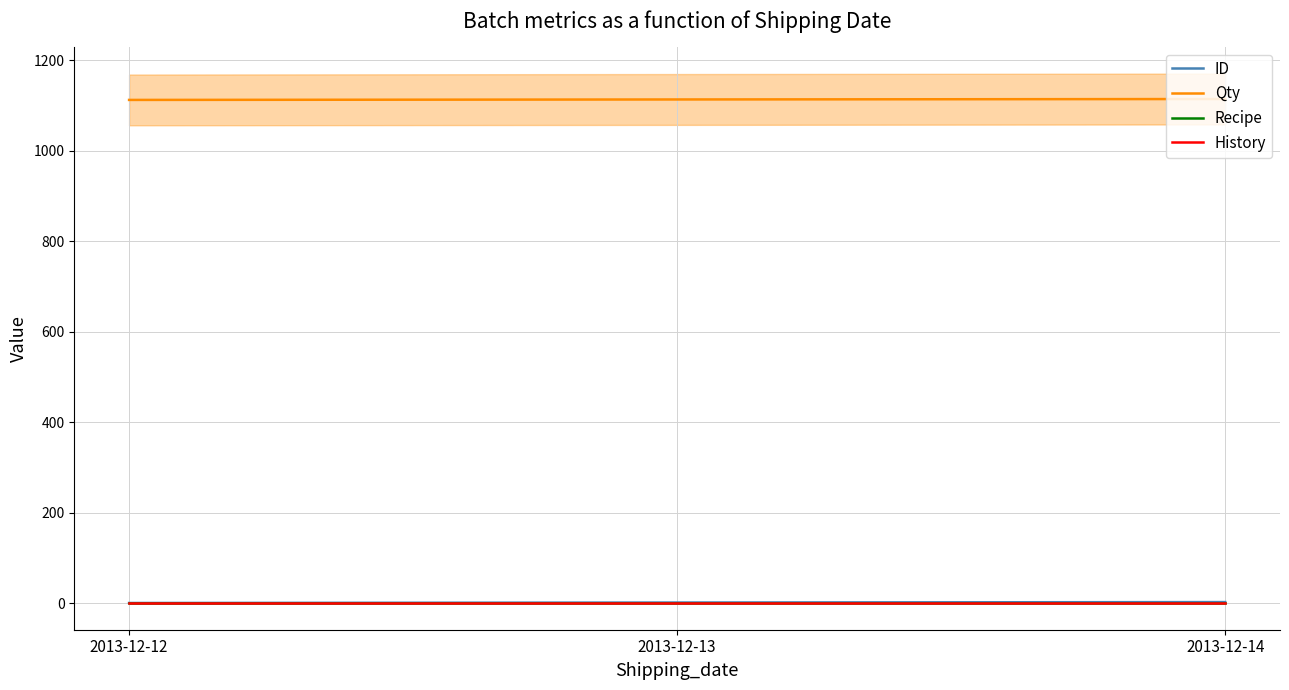

Which series has the largest total across all categories?

Qty